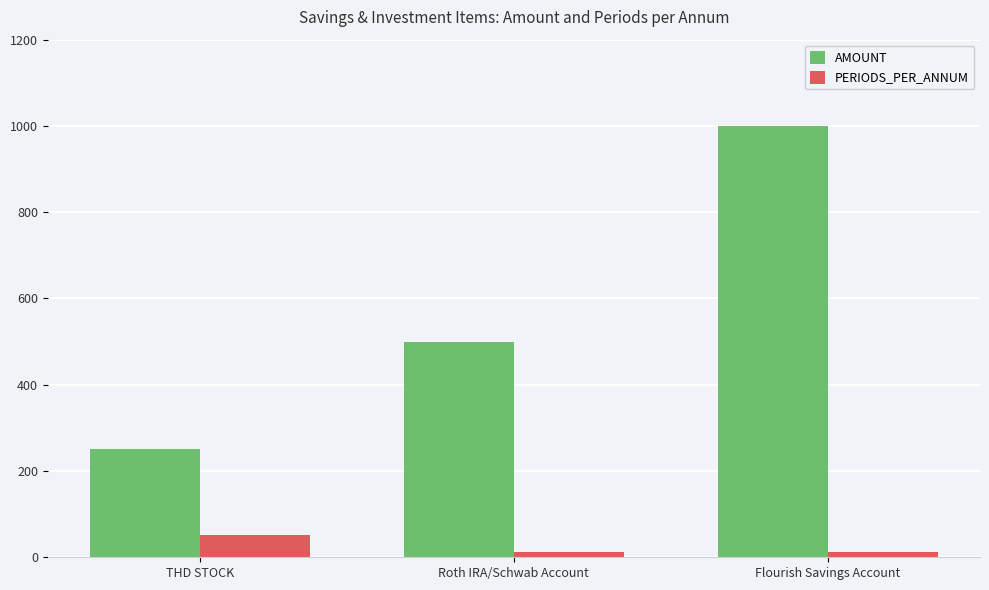

Is the value of AMOUNT at Roth IRA/Schwab Account greater than the value of PERIODS_PER_ANNUM at THD STOCK?

Yes